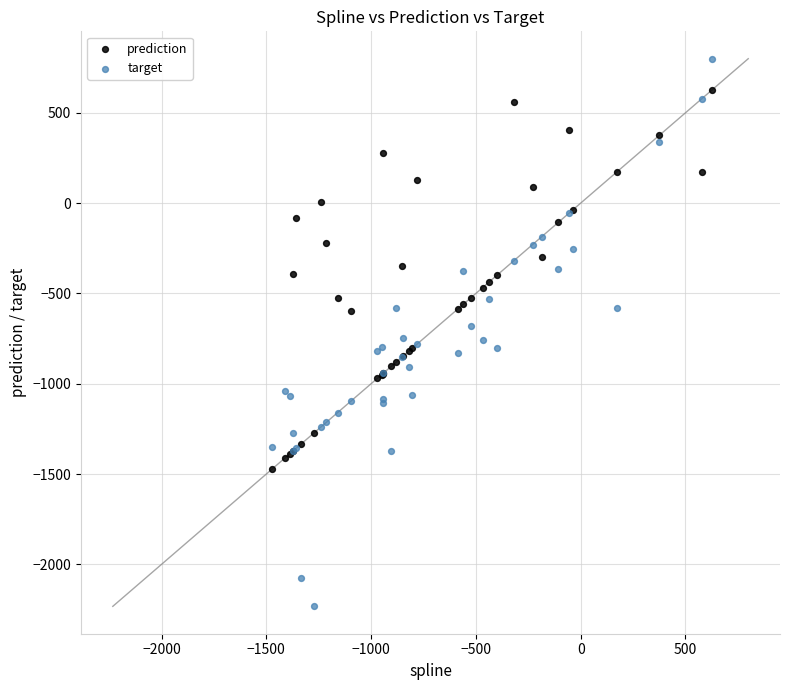

Which series has the largest Y range (max minus min)?

target